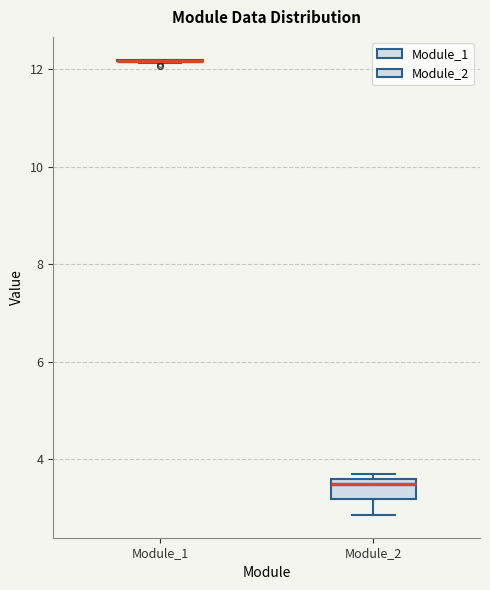

Comparing the boxes themselves (not the whiskers), which one is the tallest?

Module_2